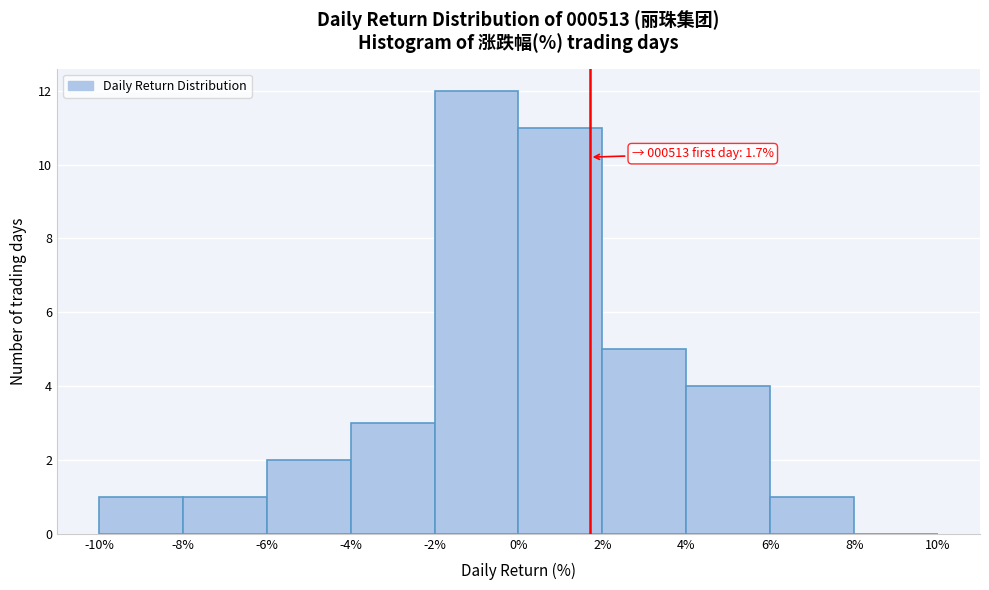

Over which range of the x-axis is the bar tallest?

-2% to 0%